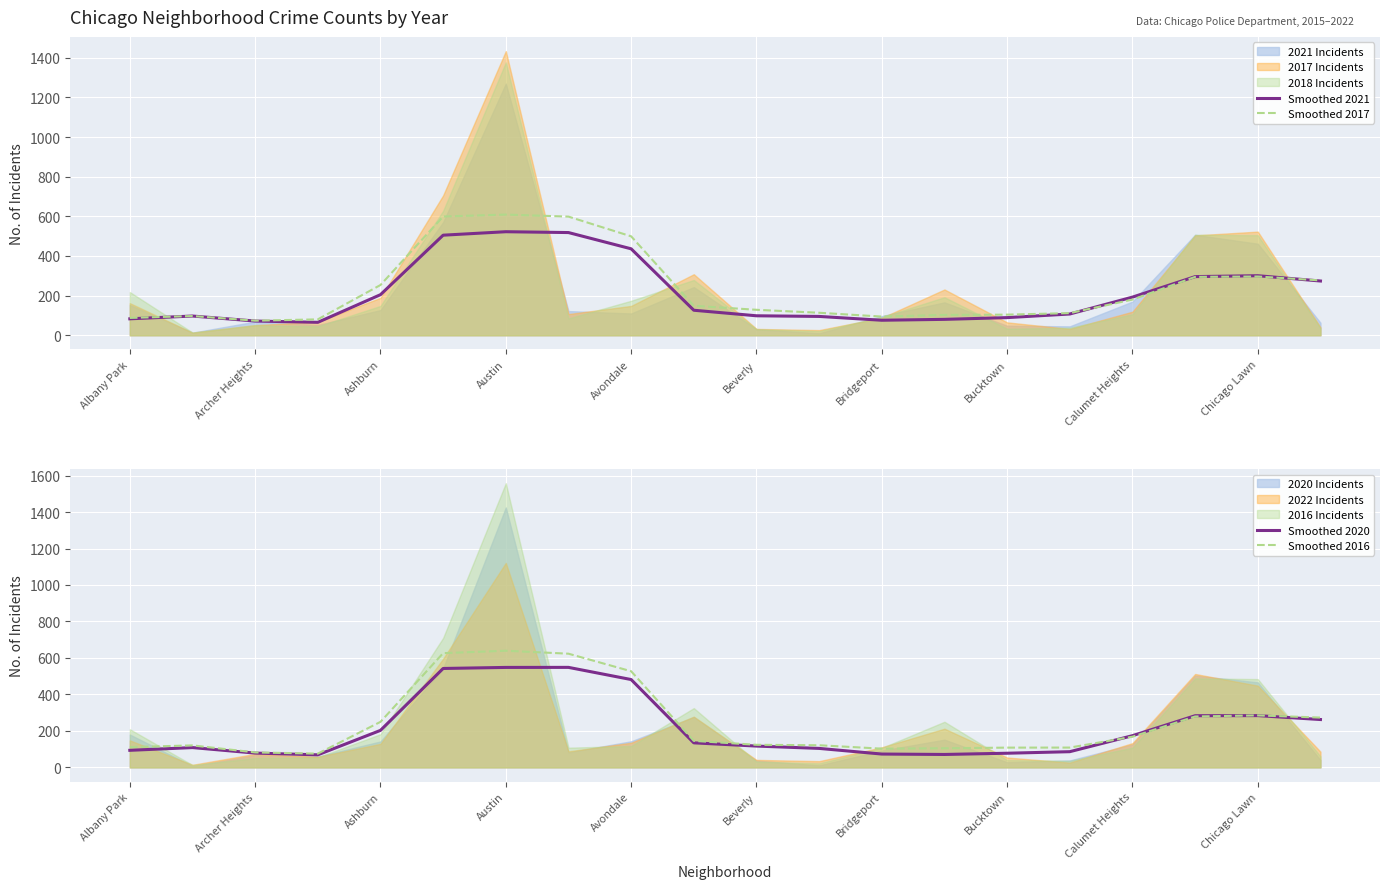

True or false: Smoothed 2017 has a value of 128.5 at Beverly.

True